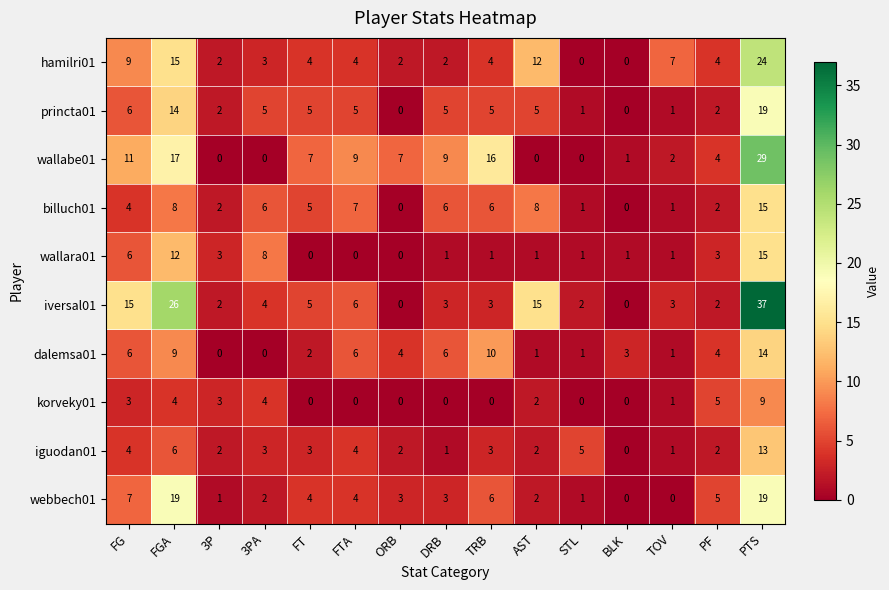

At which label does wallara01 reach its peak?

PTS